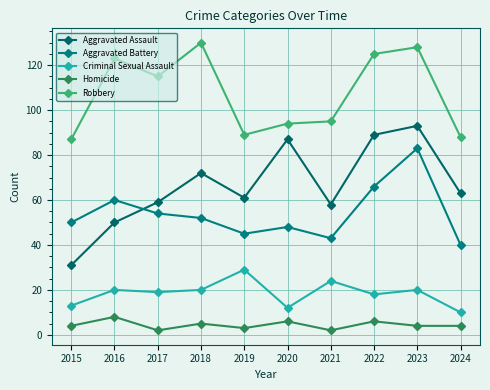

Reading left to right, extract all data points from this chart.

Aggravated Assault: 31	50	59	72	61	87	58	89	93	63
Aggravated Battery: 50	60	54	52	45	48	43	66	83	40
Criminal Sexual Assault: 13	20	19	20	29	12	24	18	20	10
Homicide: 4	8	2	5	3	6	2	6	4	4
Robbery: 87	123	115	130	89	94	95	125	128	88